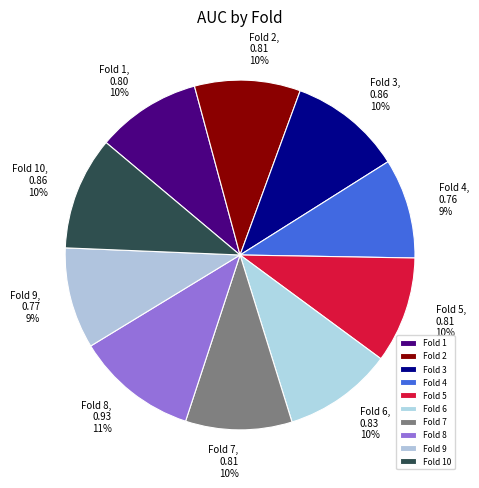

The Fold 1 slice represents 24% of the pie. True or false?

False